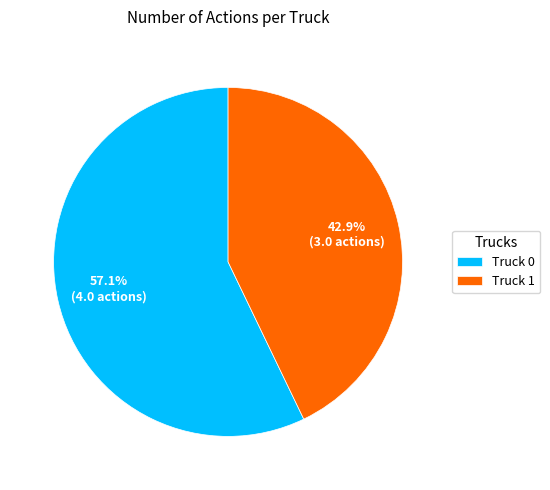

How many segments does this pie chart have?

2